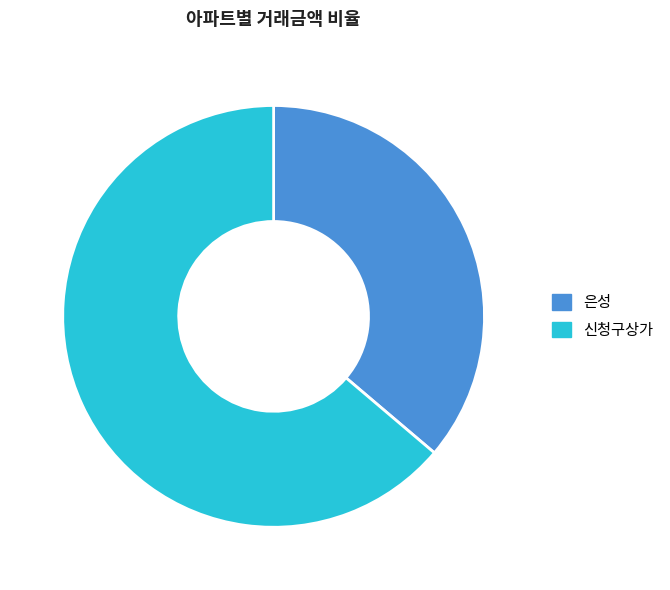

How many slices are in this pie chart?

2